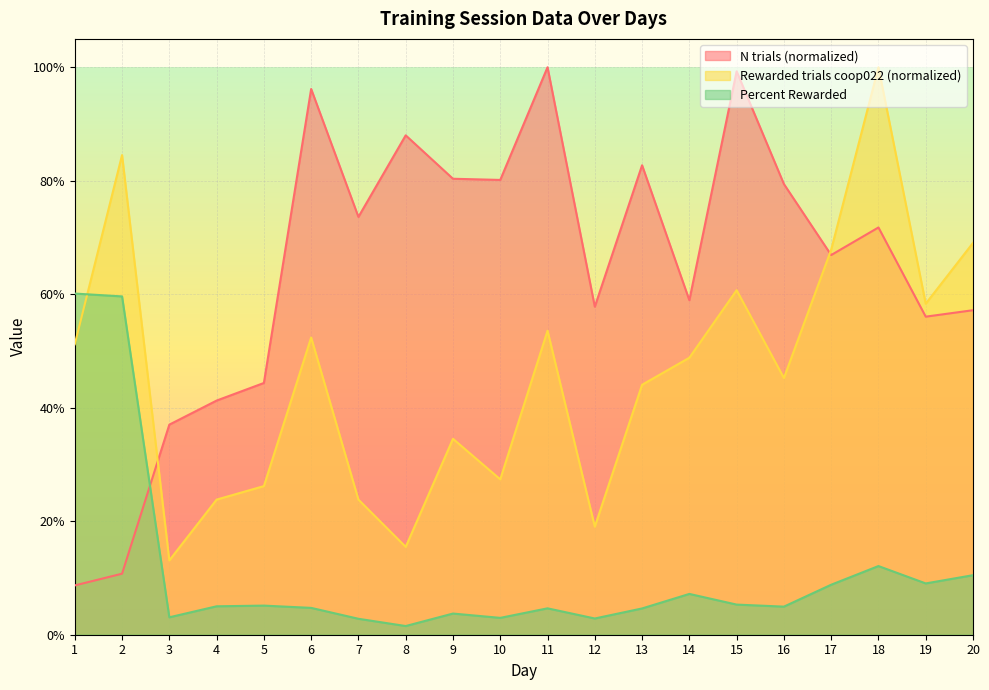

At 18, list the series in order from smallest to largest.

Percent Rewarded, N trials (normalized), Rewarded trials coop022 (normalized)